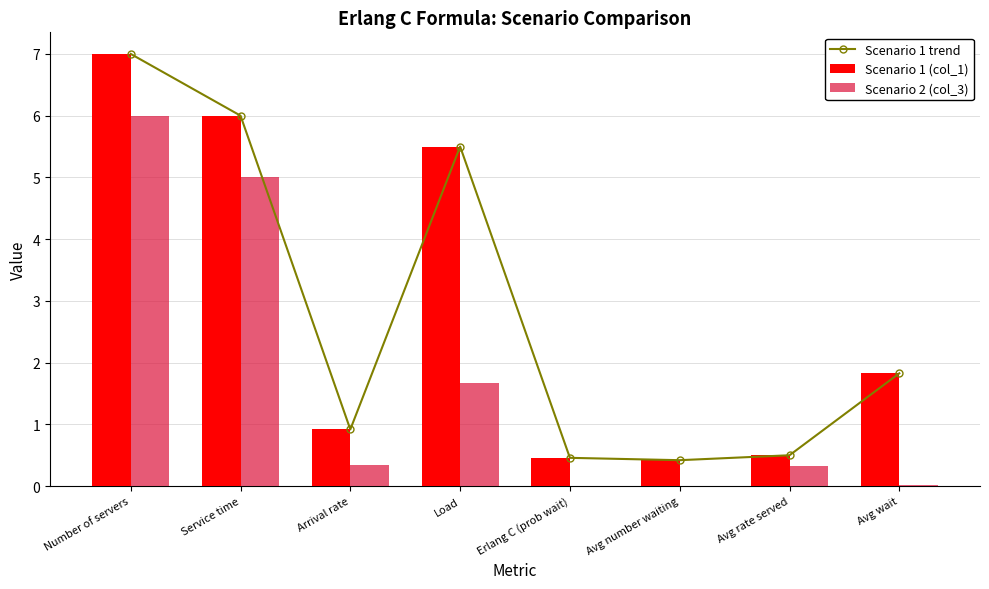

What is the difference between the maximum and minimum values in the Scenario 1 trend series?

6.6